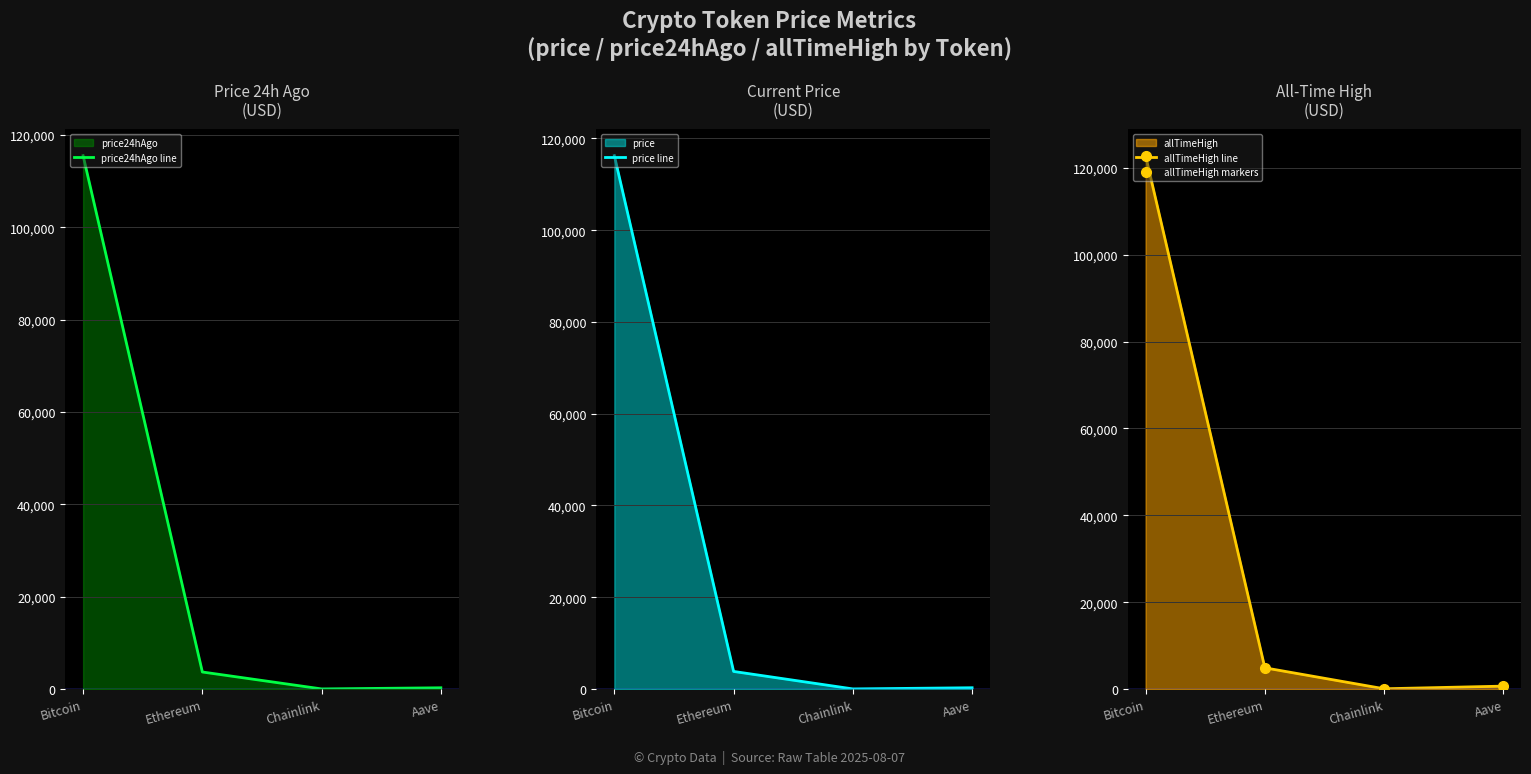

Rank the series by their maximum value, from highest to lowest.

allTimeHigh line, allTimeHigh markers, price line, price24hAgo line